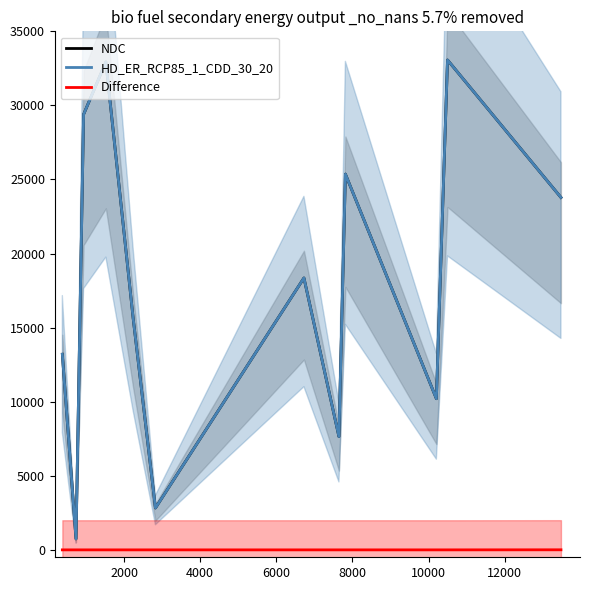

Which series has the widest spread of values?

NDC